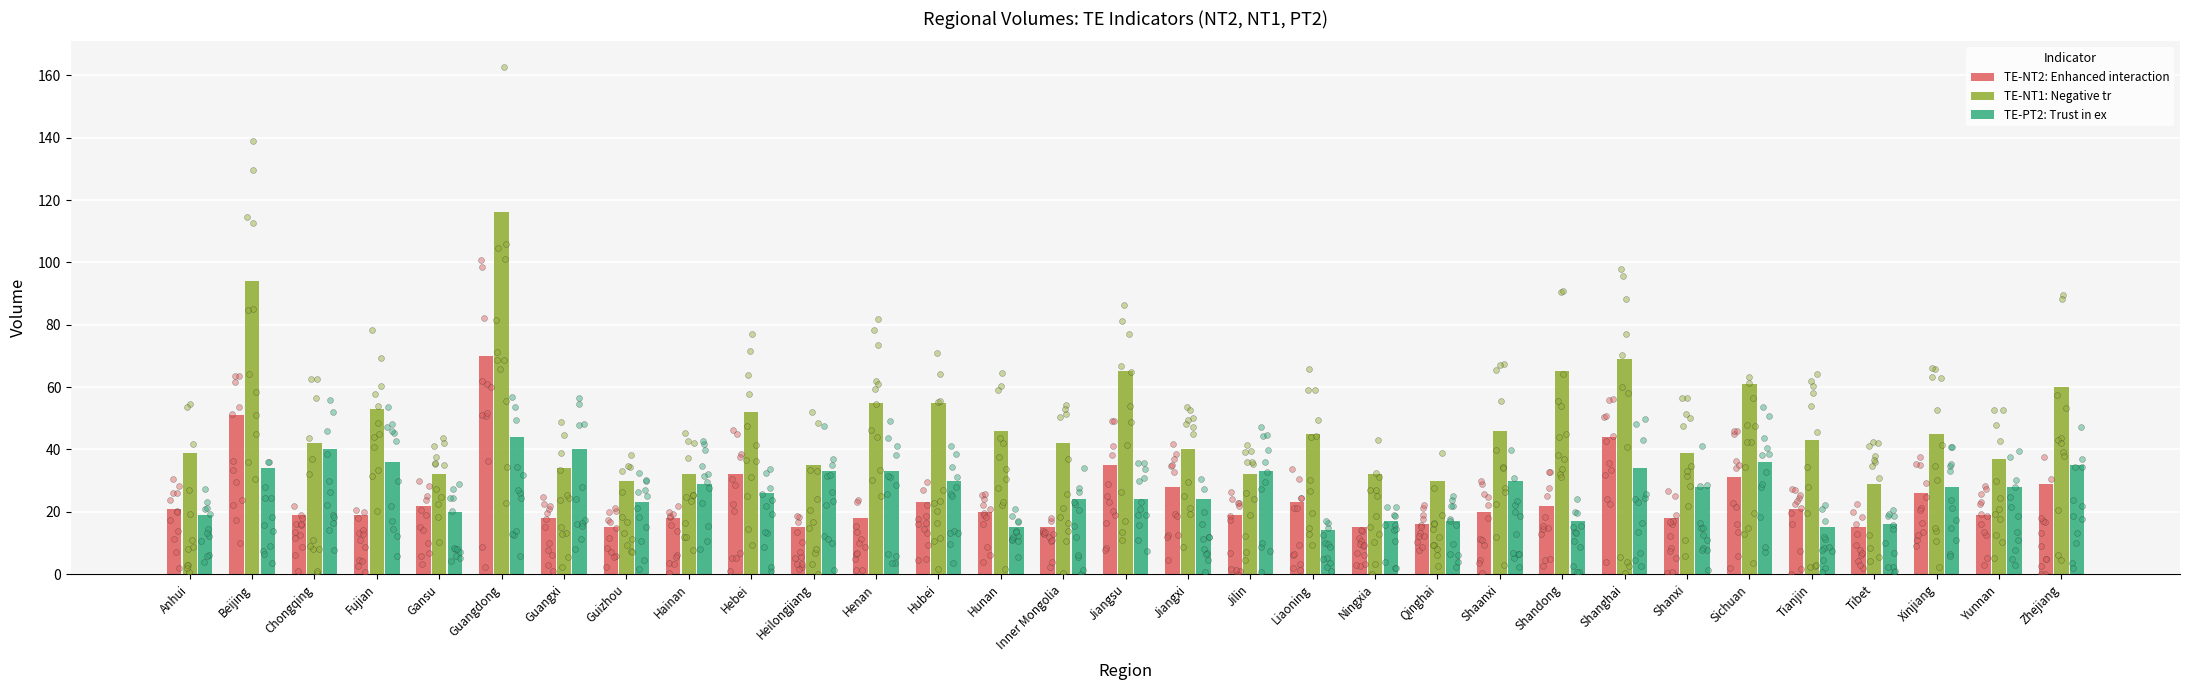

Which series has the widest spread of Y values?

TE-NT1: Negative tr